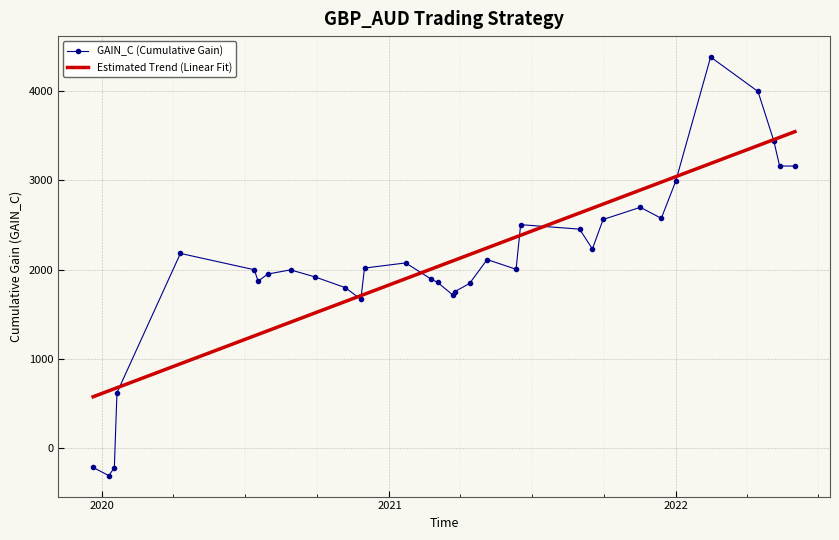

At which category does the data reach its first local peak?

2020-04-09 21:00:00